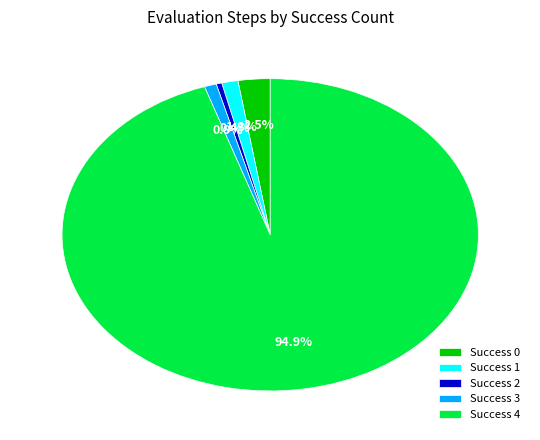

Approximately how many times larger is the value at Success 3 compared to Success 0?

0.4